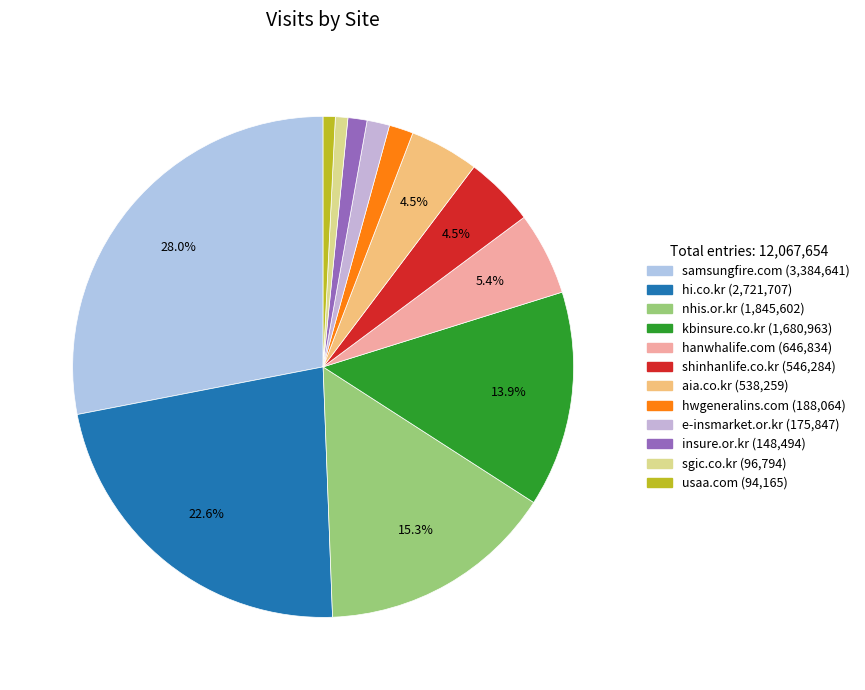

To the nearest percent, what is the difference between the kbinsure.co.kr and e-insmarket.or.kr slice percentages?

12%